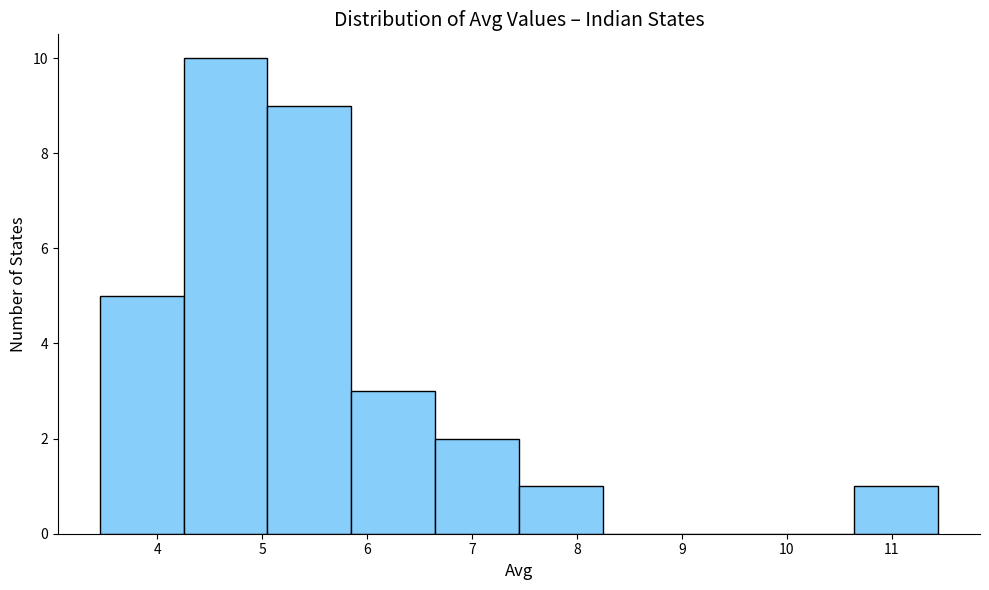

Reading left to right, list every bar in this chart as the range it spans on the x-axis followed by its height. Neither the bar edges nor the heights are printed on the chart, so give them approximately, as read against the axes.

3.4 to 4.2: 5
4.2 to 5.0: 10
5.0 to 5.8: 9
5.8 to 6.6: 3
6.6 to 7.4: 2
7.4 to 8.2: 1
8.2 to 9.0: 0
9.0 to 9.8: 0
9.8 to 10.6: 0
10.6 to 11.4: 1